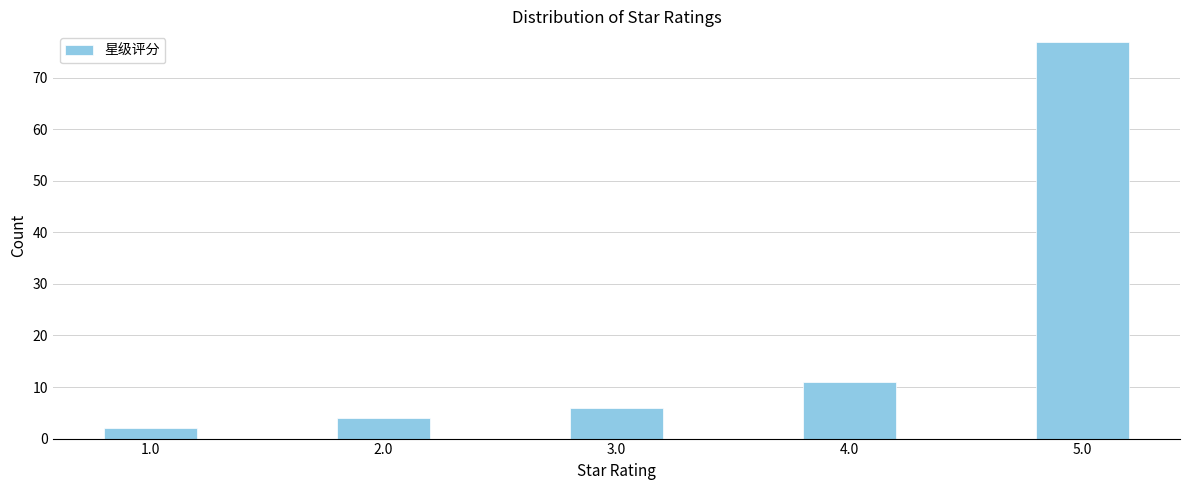

Reading left to right, transcribe all the data shown in this chart.

1.0=2	2.0=4	3.0=6	4.0=11	5.0=77